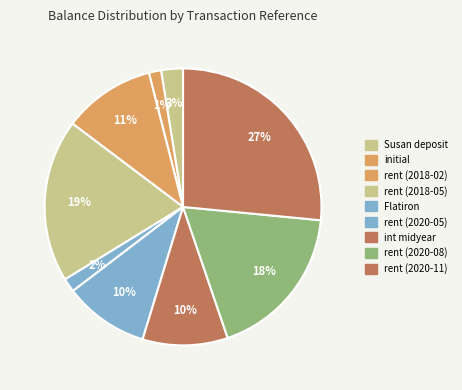

What percentage is the Flatiron slice, to the nearest percent?

2%